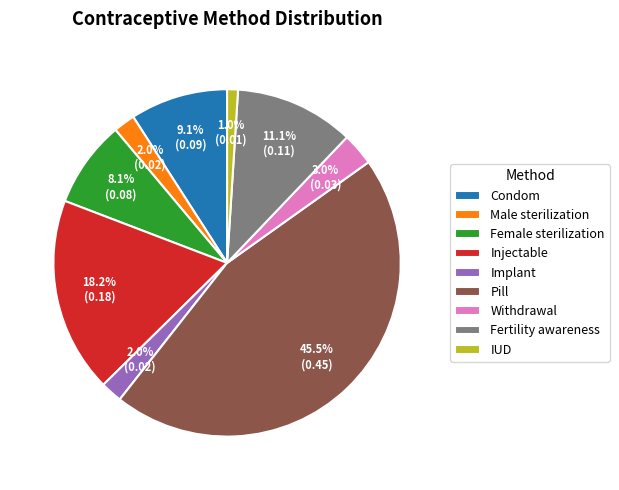

Which category has the smallest portion of the pie?

IUD